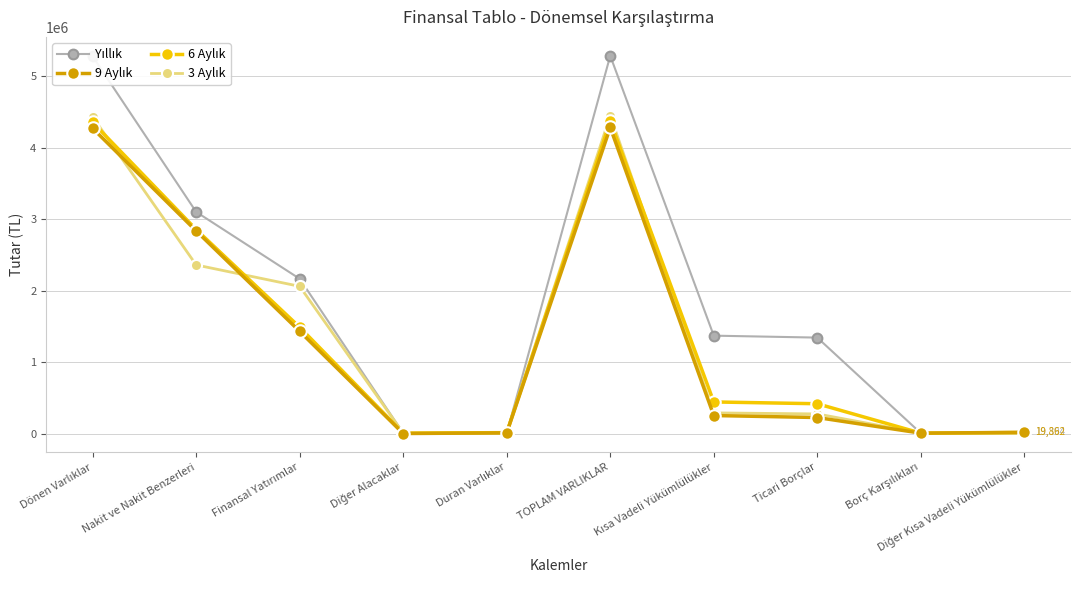

What is the maximum value shown in the chart?

5289803